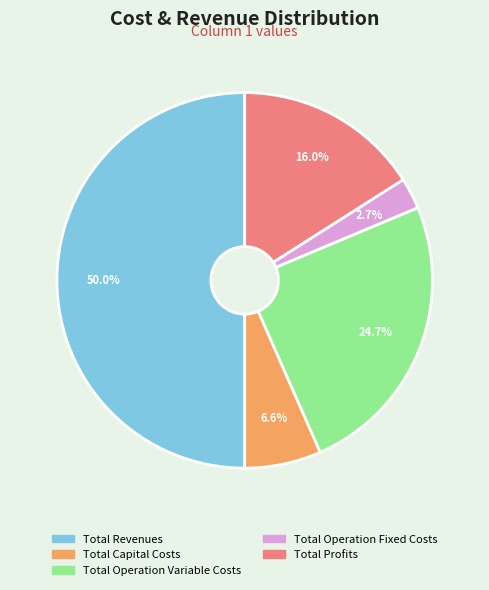

To the nearest percent, what is the average slice percentage?

20%